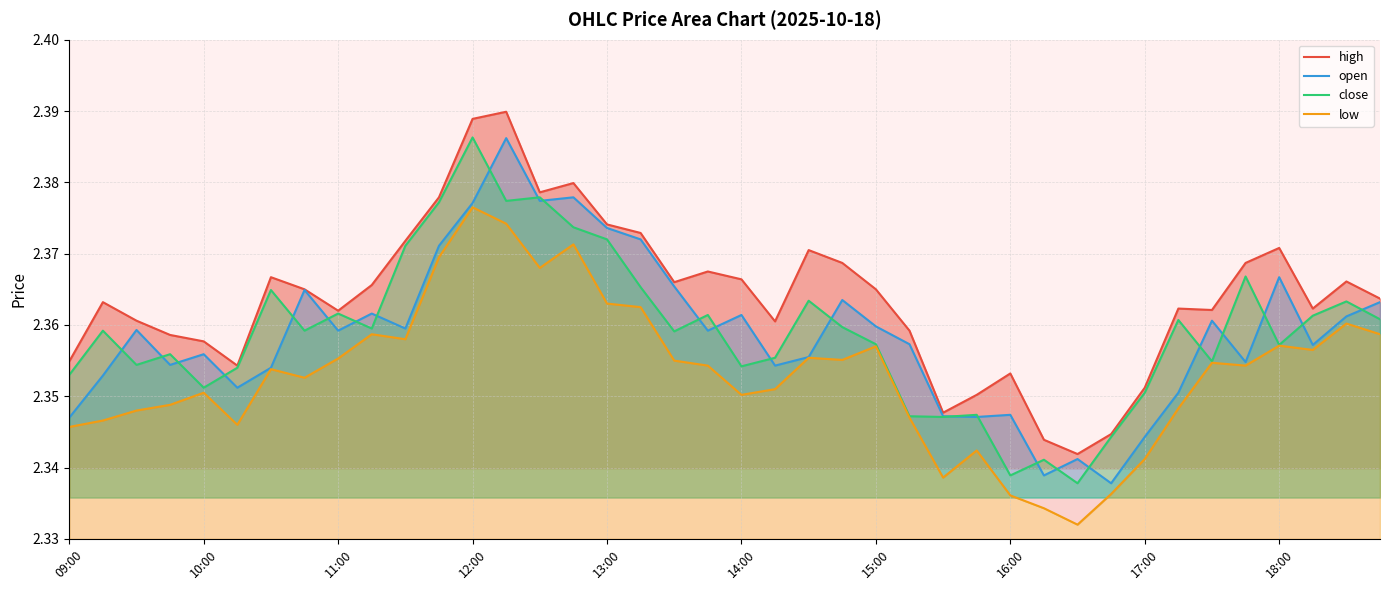

What is the maximum value for open?

2.4